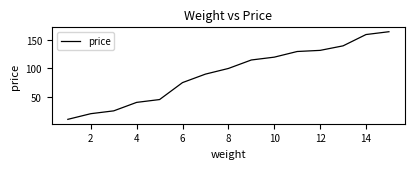

What is the minimum value shown in the chart?

10